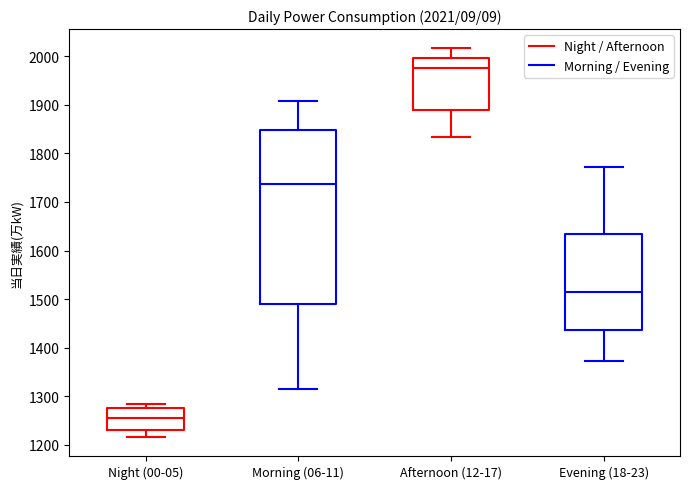

Comparing the boxes themselves (not the whiskers), which one is the tallest?

Morning (06-11)